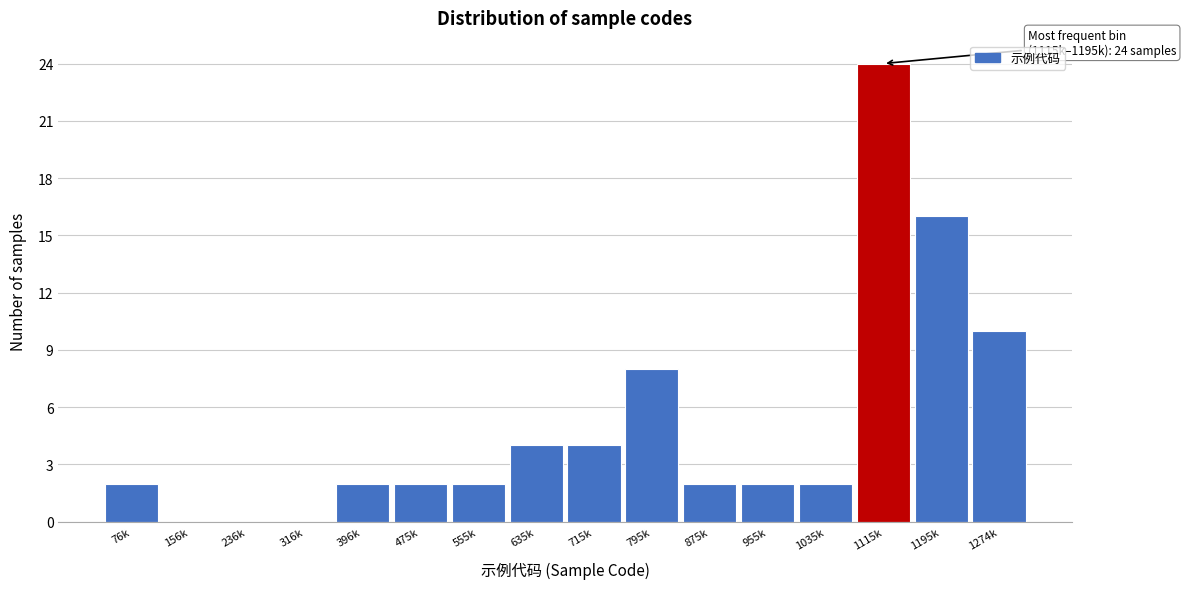

Reading right to left, what are all the values shown in this chart?

1274k=10	1195k=16	1115k=24	1035k=2	955k=2	875k=2	795k=8	715k=4	635k=4	555k=2	475k=2	396k=2	316k=0	236k=0	156k=0	76k=2